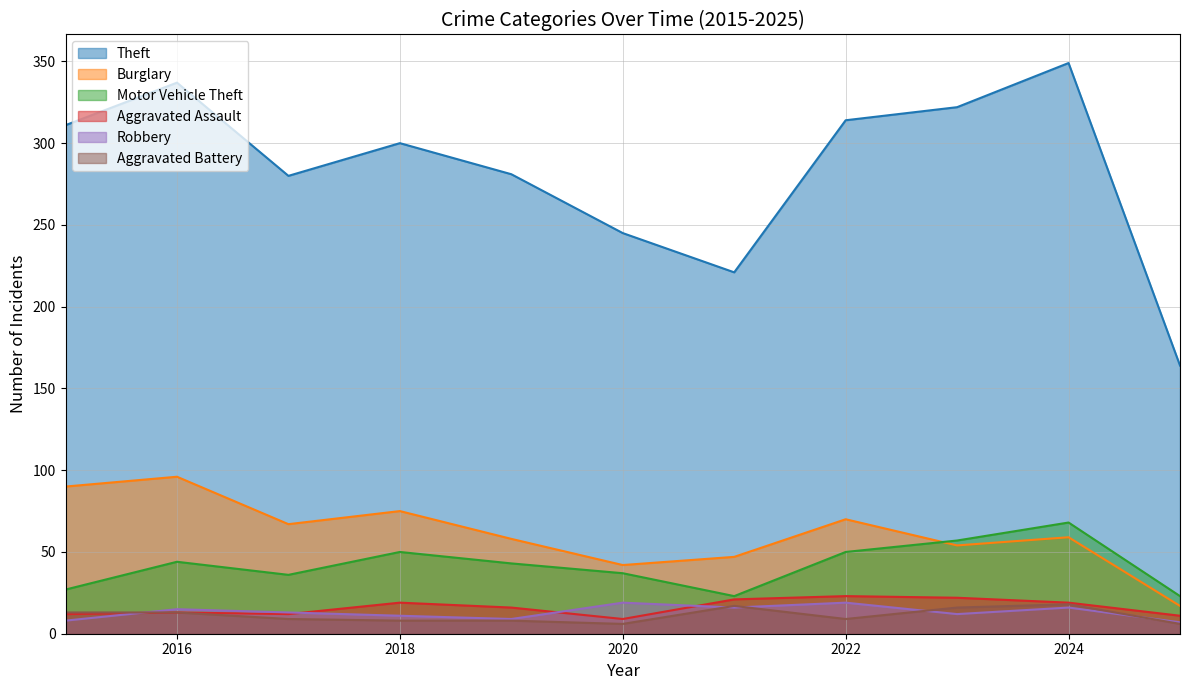

Which series has the largest range (max minus min)?

Theft